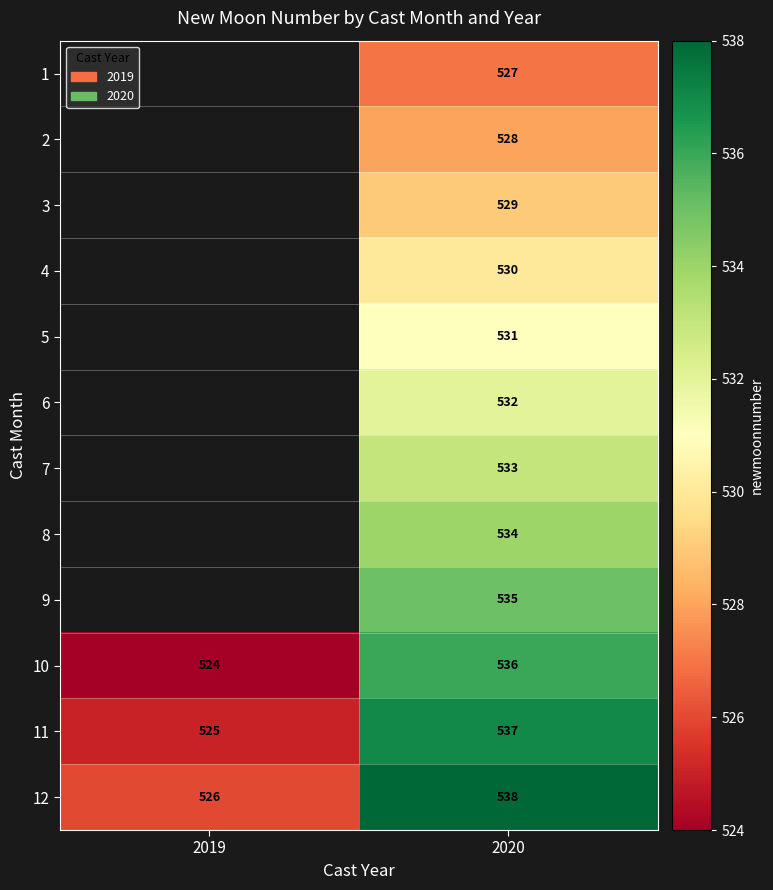

At which category is the sum across all series the highest?

2020